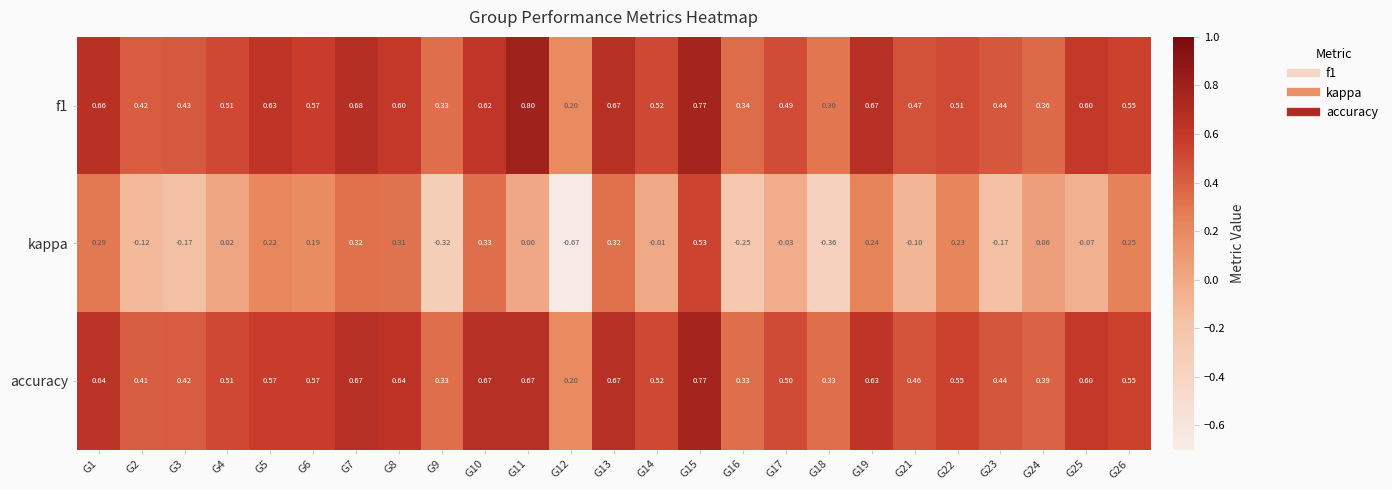

At how many categories does at least one series exceed 0?

25